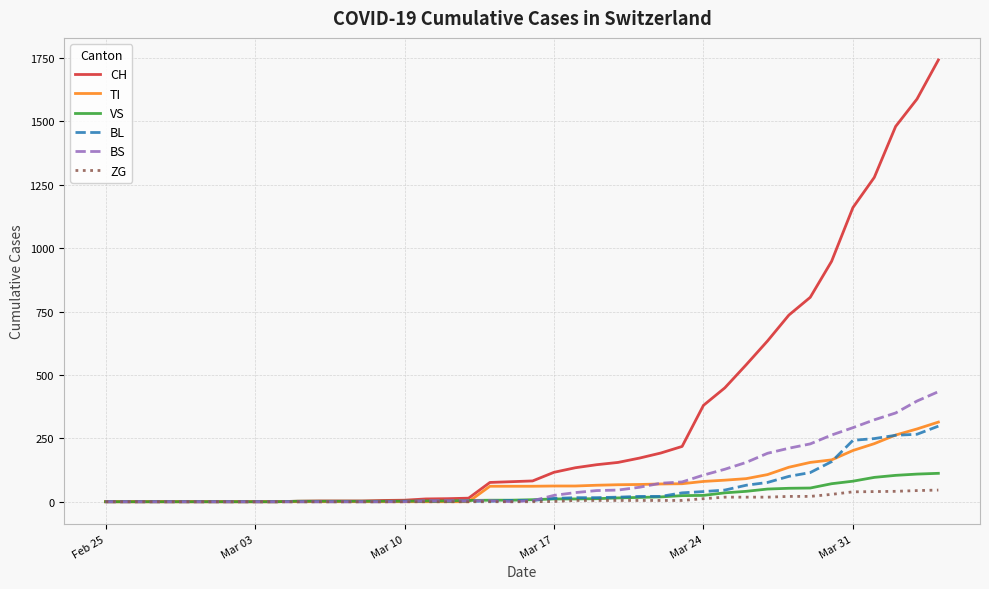

Which series has the largest range (max minus min)?

CH